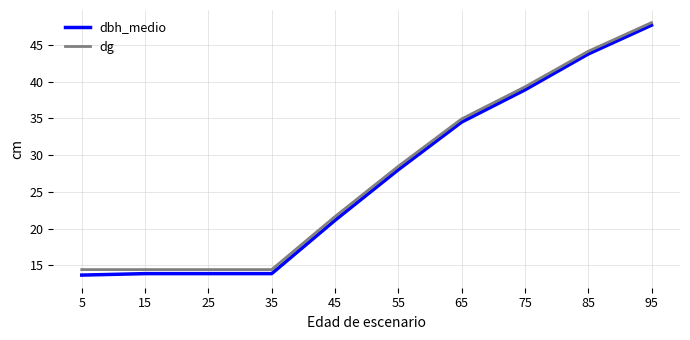

How many lines are shown in the chart?

2